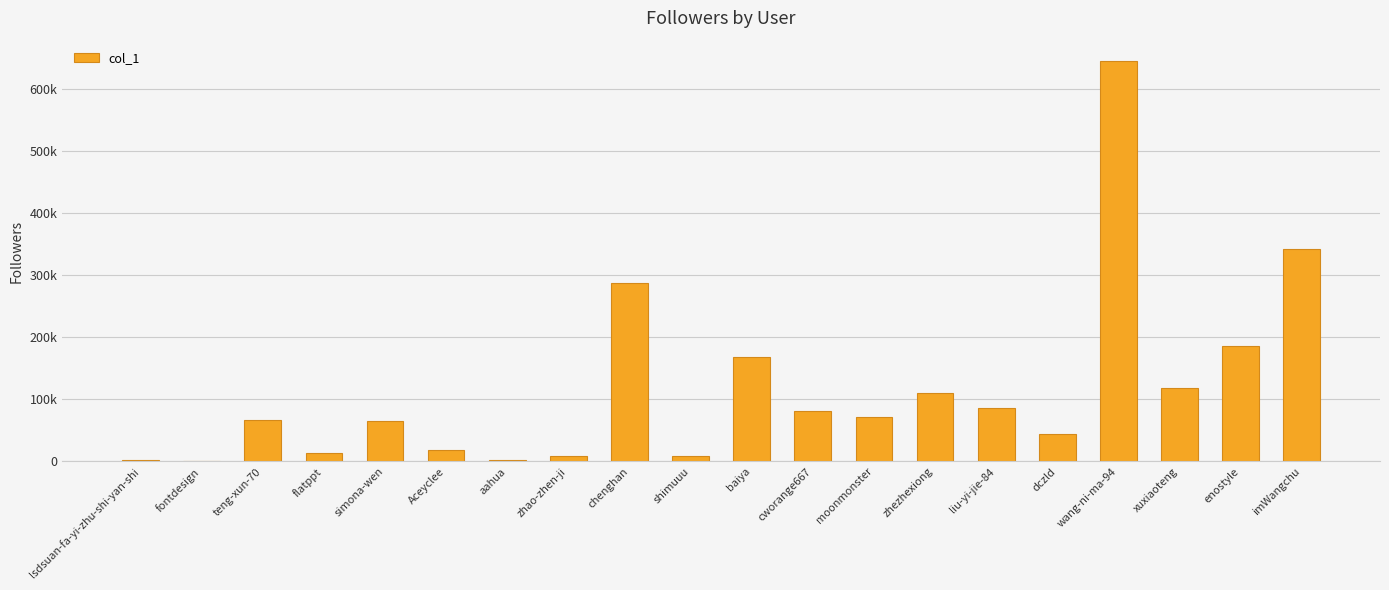

Are the bars horizontal?

No